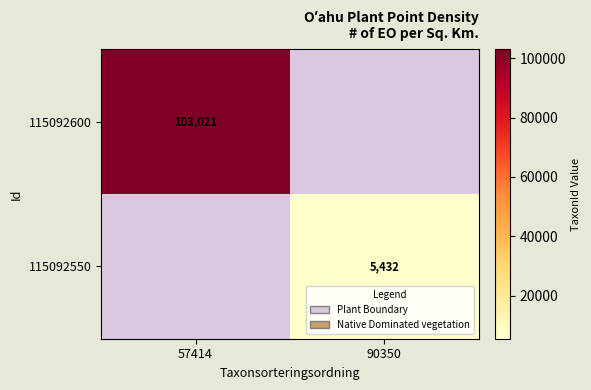

The 115092600 series shows 103021 at 57414. True or false?

True